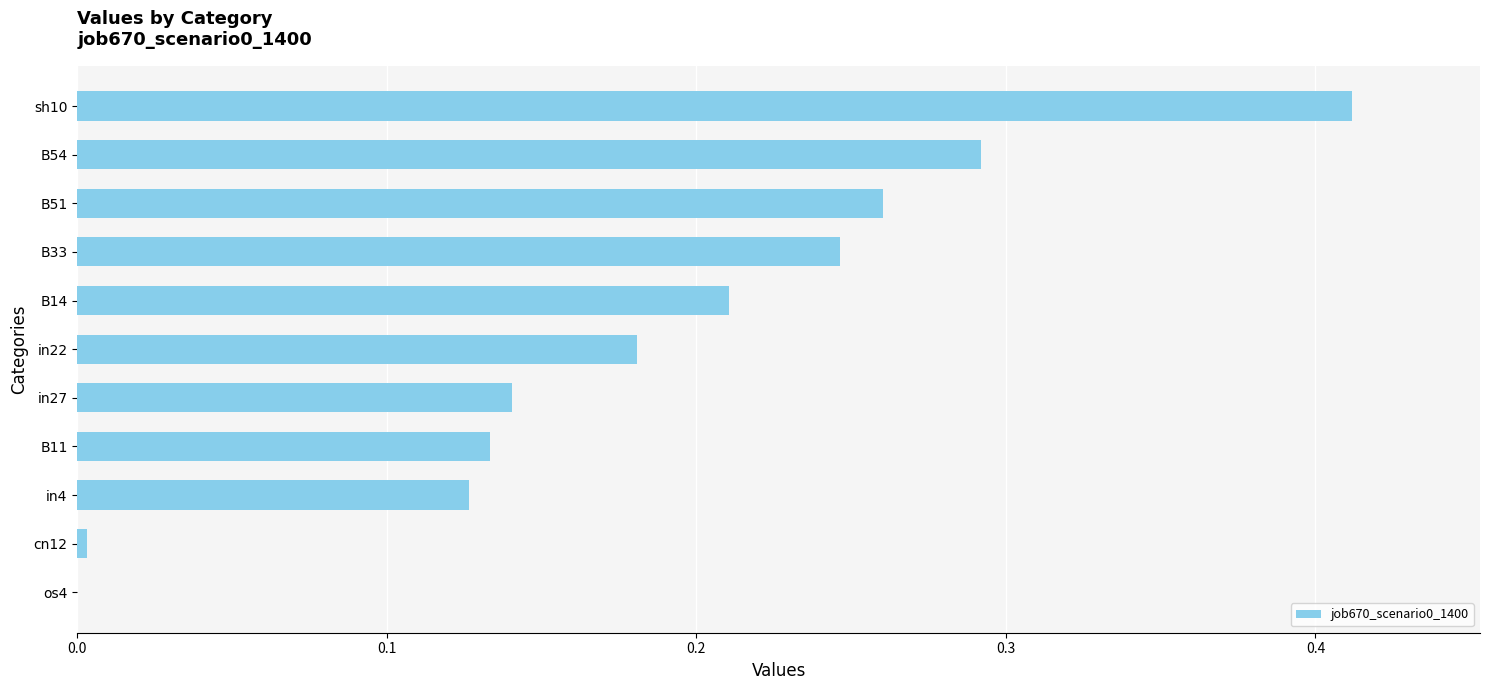

What is the sum of all values?

2.0